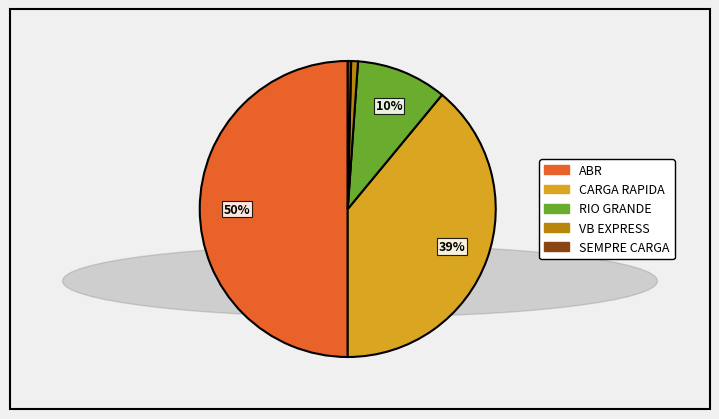

How many slices are in this pie chart?

5